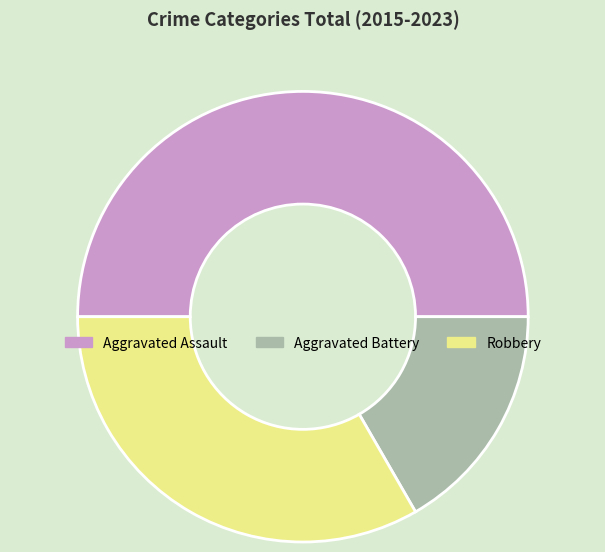

Rank the categories by value from highest to lowest.

Aggravated Assault, Robbery, Aggravated Battery